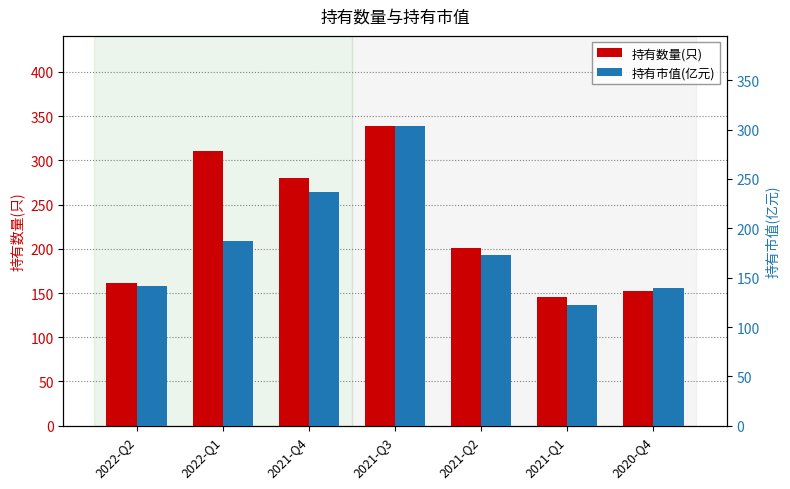

Reading left to right, what are all the values shown in this chart?

持有数量(只): 2022-Q2=161.0	2022-Q1=311.0	2021-Q4=280.0	2021-Q3=339.0	2021-Q2=201.0	2021-Q1=146.0	2020-Q4=152.0
持有市值(亿元): 2022-Q2=141.3	2022-Q1=187.0	2021-Q4=236.8	2021-Q3=303.9	2021-Q2=172.8	2021-Q1=122.7	2020-Q4=139.3